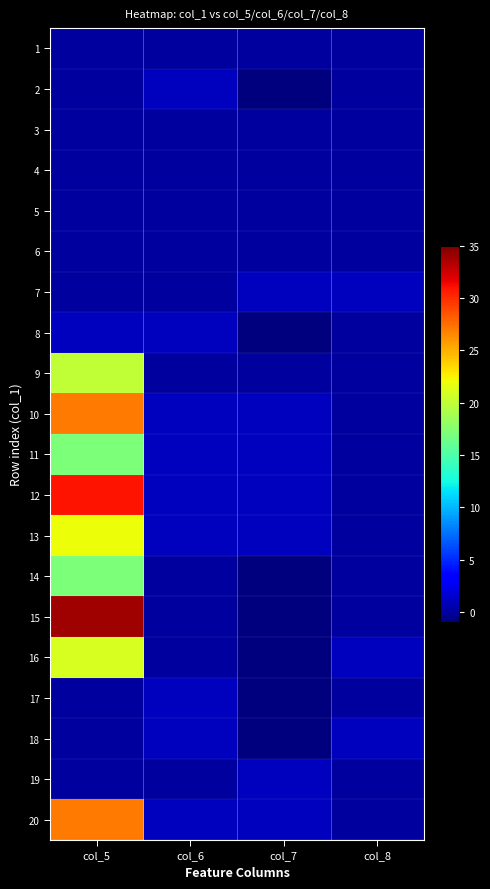

Which label corresponds to the smallest value in the chart?

col_7